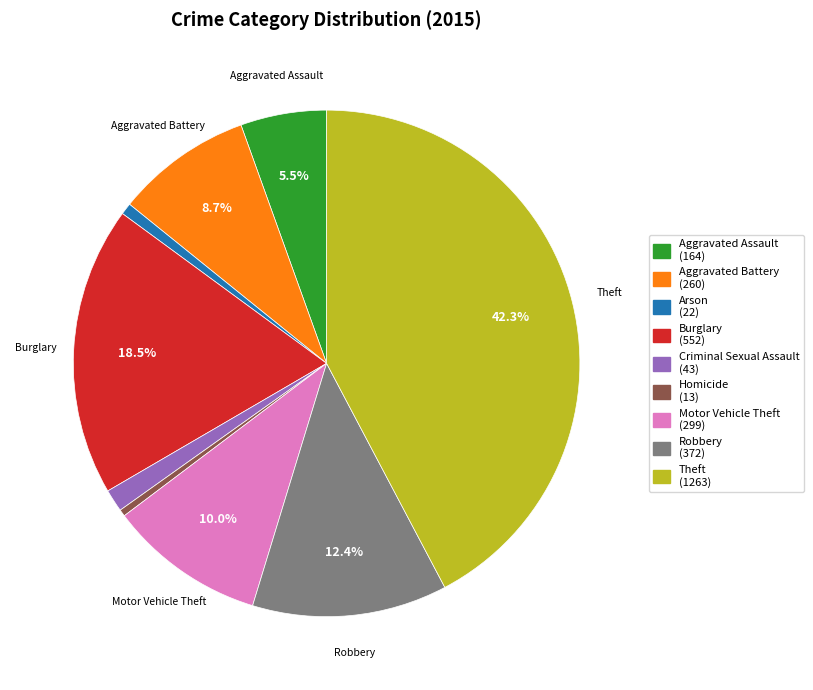

To the nearest percent, what is the difference between the largest and smallest slice percentages?

42%